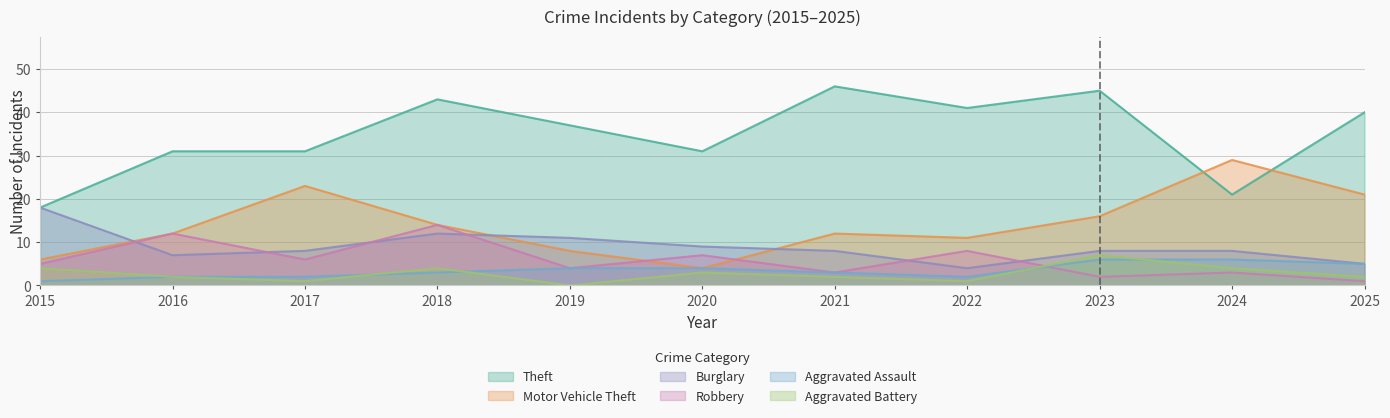

The value of Aggravated Assault at 2018 is 5. True or false?

False